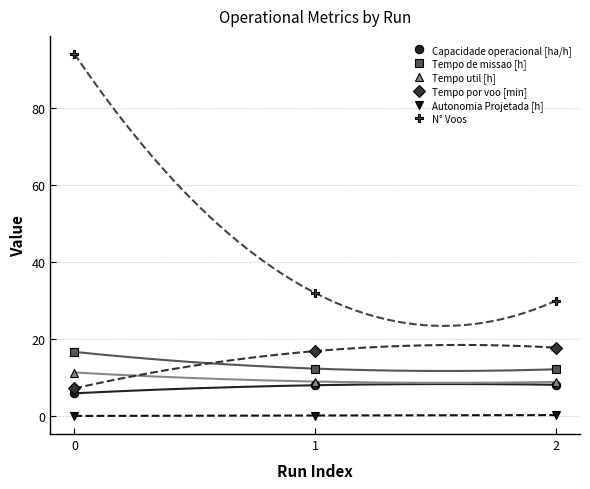

What is the difference between the highest and lowest values at 2?

29.7